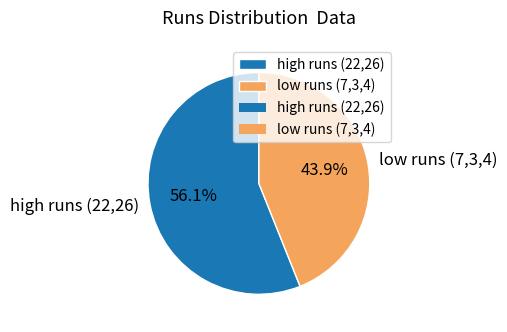

What percentage is NOT represented by low runs (7,3,4)?

56.1%